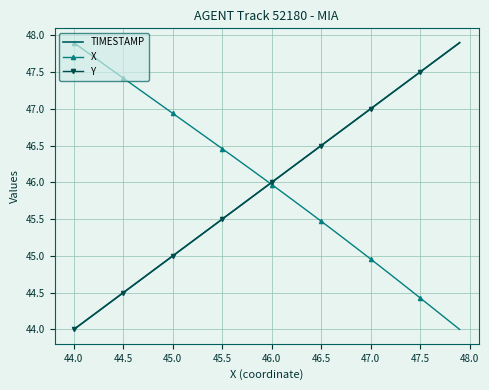

What is the maximum value shown in the chart?

47.9